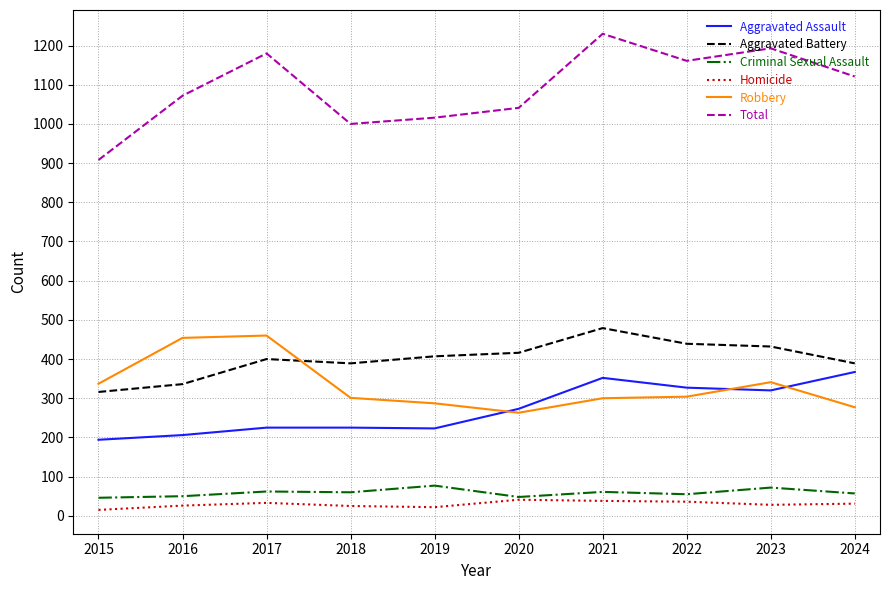

What is the maximum value for Aggravated Assault?

367